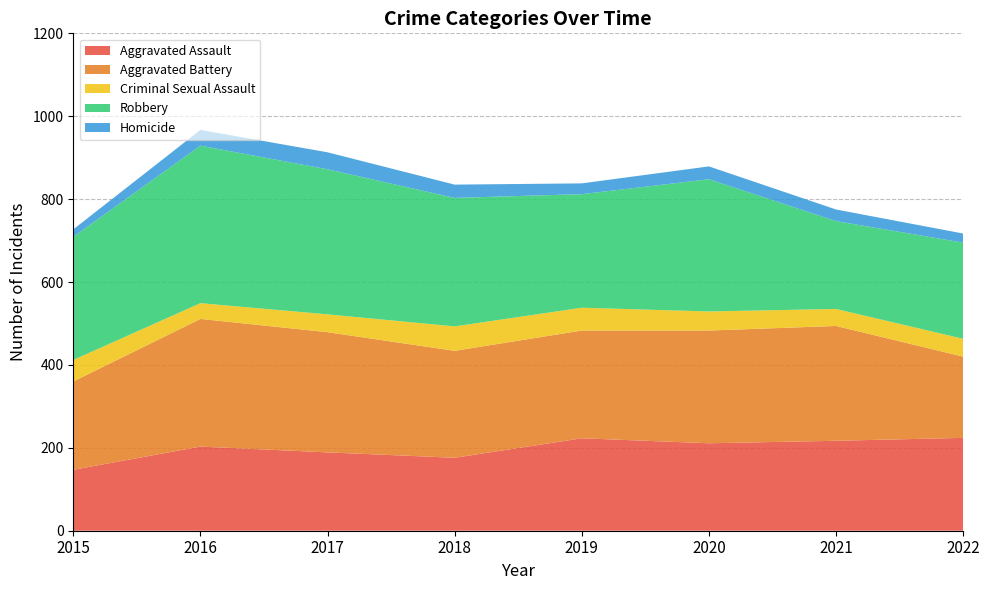

Reading right to left, extract all data points from this chart.

Aggravated Assault: 2022=224	2021=217	2020=211	2019=223	2018=176	2017=189	2016=203	2015=147
Aggravated Battery: 2022=196	2021=277	2020=272	2019=260	2018=258	2017=290	2016=308	2015=213
Criminal Sexual Assault: 2022=43	2021=41	2020=46	2019=55	2018=59	2017=43	2016=38	2015=52
Robbery: 2022=232	2021=212	2020=319	2019=274	2018=310	2017=350	2016=380	2015=297
Homicide: 2022=22	2021=28	2020=31	2019=26	2018=32	2017=41	2016=38	2015=18